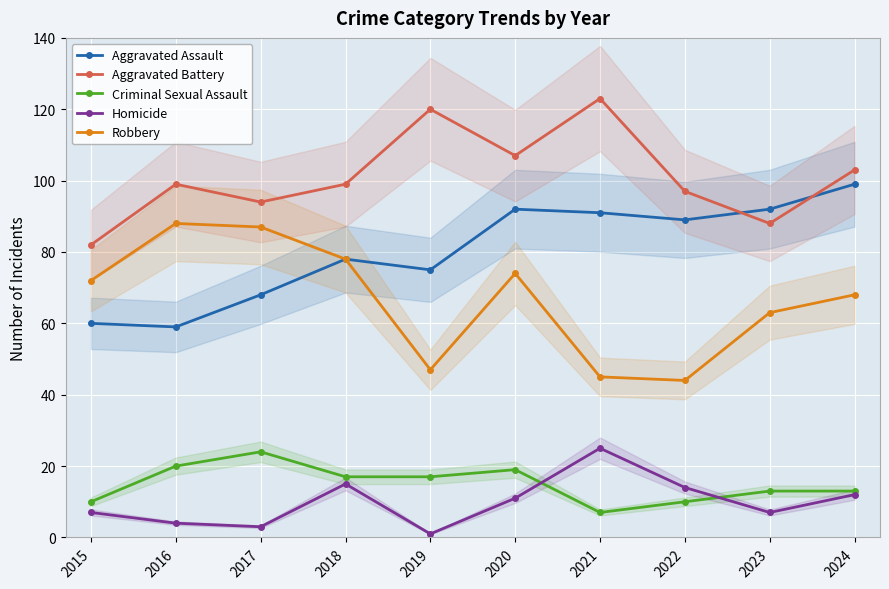

What is the average value of the Homicide series?

10